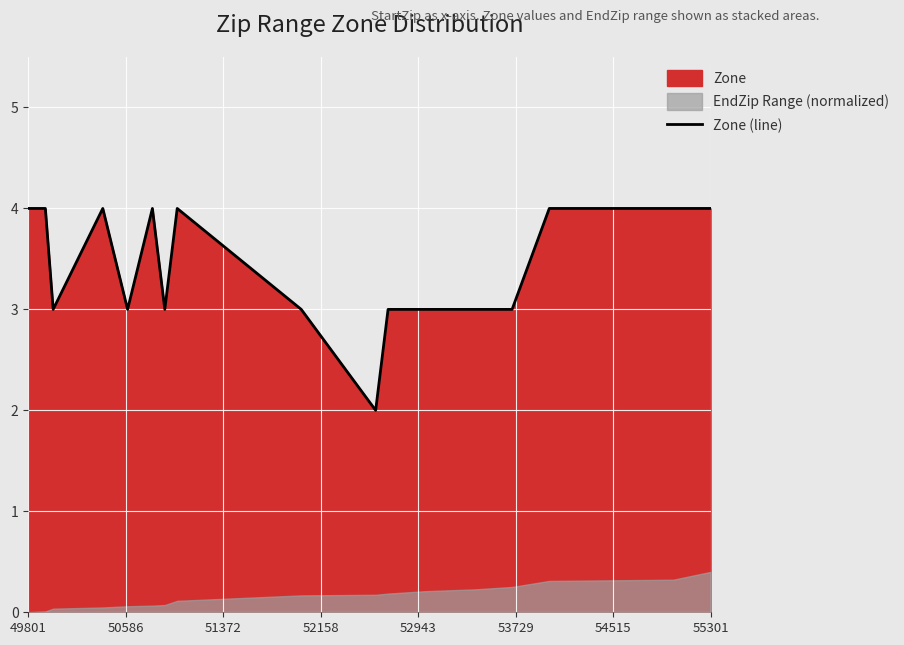

Is it true that Zone (line) equals 4 at 55301?

True